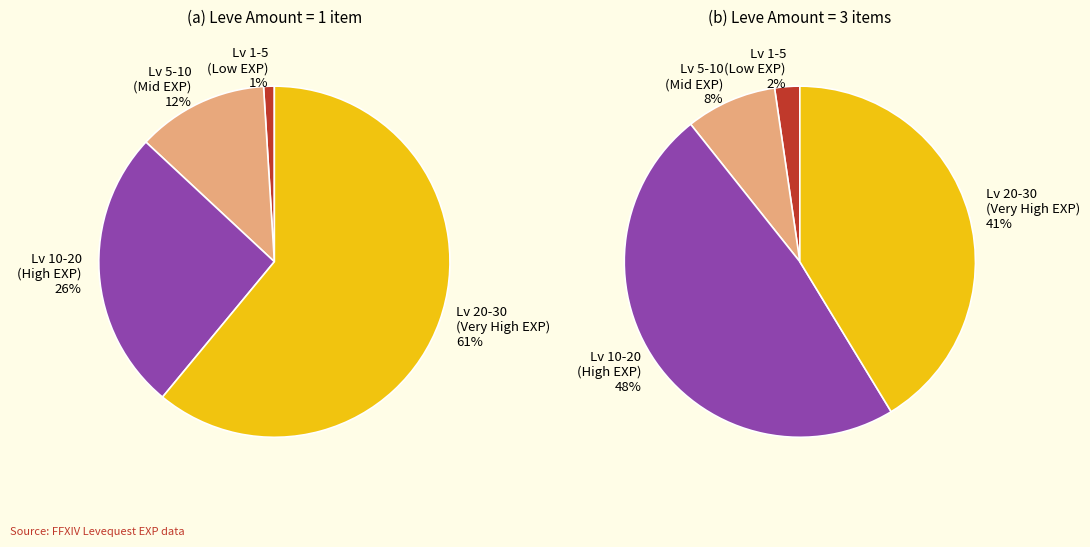

What is the smallest slice in the pie chart?

1